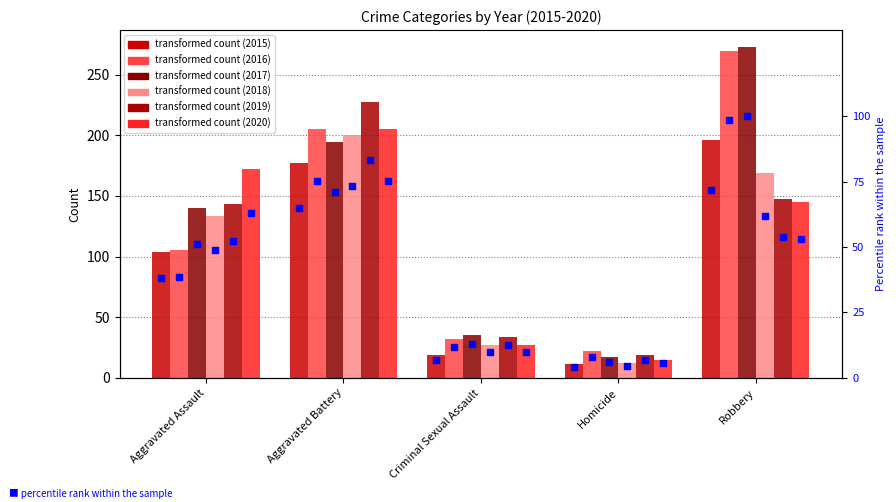

Which series has the largest total across all categories?

2017 pct